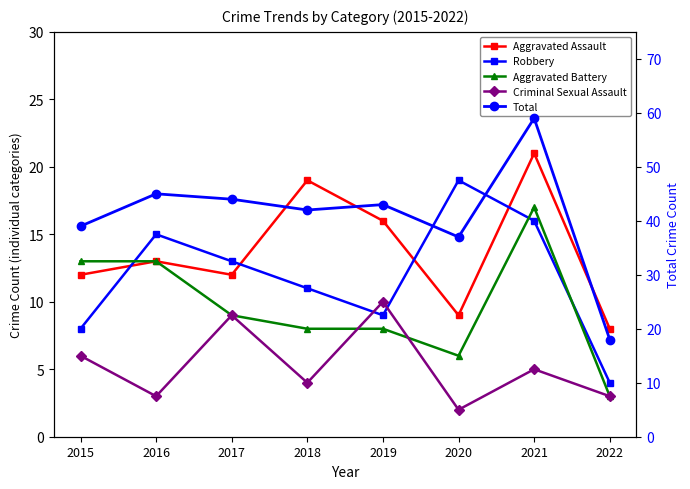

Rank the series by their maximum value, from highest to lowest.

Total, Aggravated Assault, Robbery, Aggravated Battery, Criminal Sexual Assault